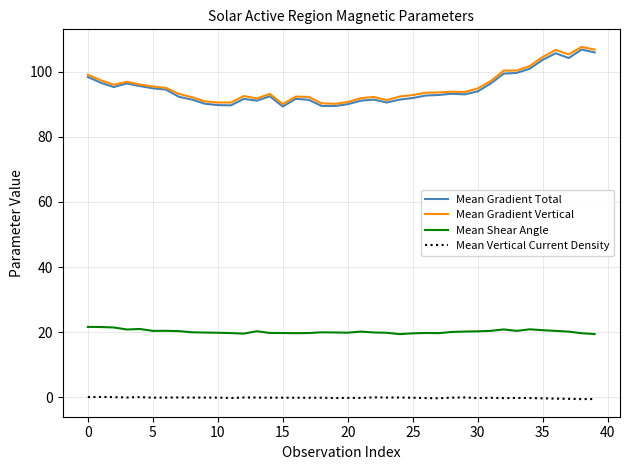

True or false: Mean Gradient Total and Mean Vertical Current Density intersect in this chart.

False